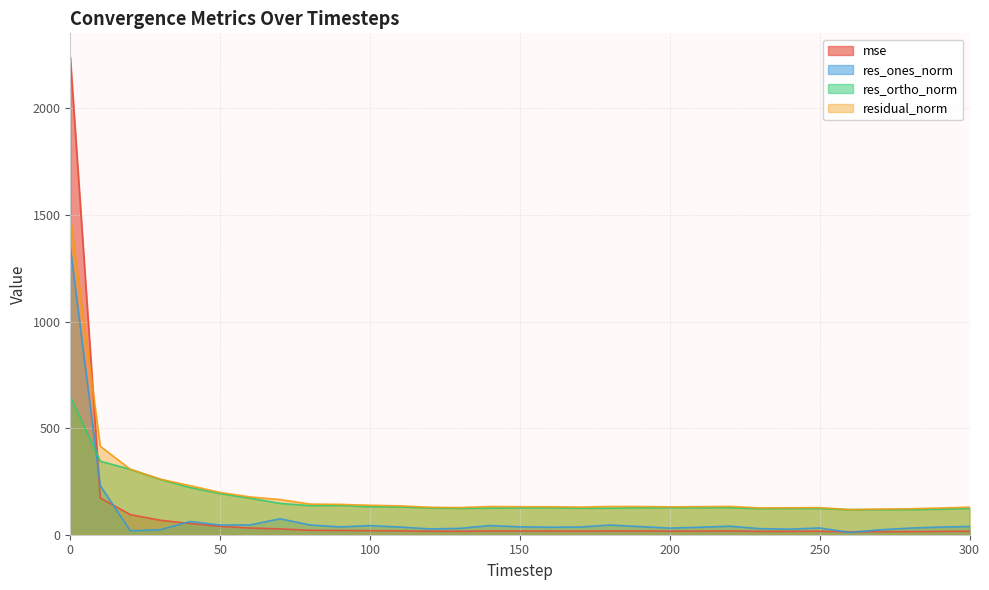

Count the number of data series in this chart.

4